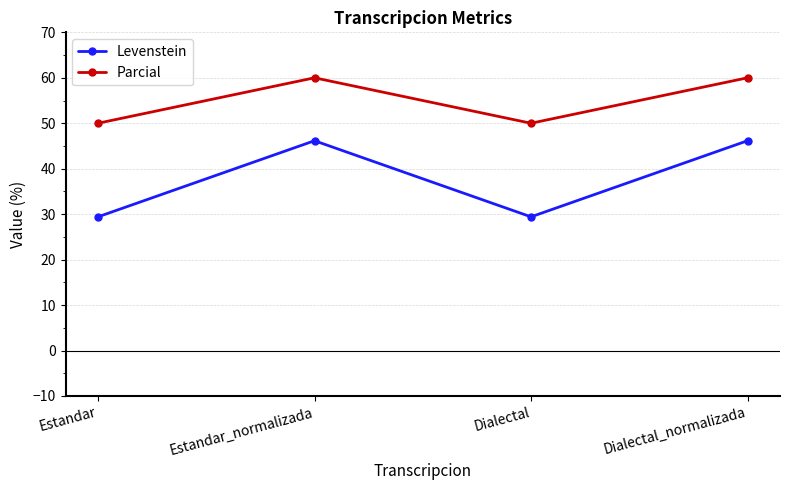

True or false: Parcial and Levenstein intersect in this chart.

False